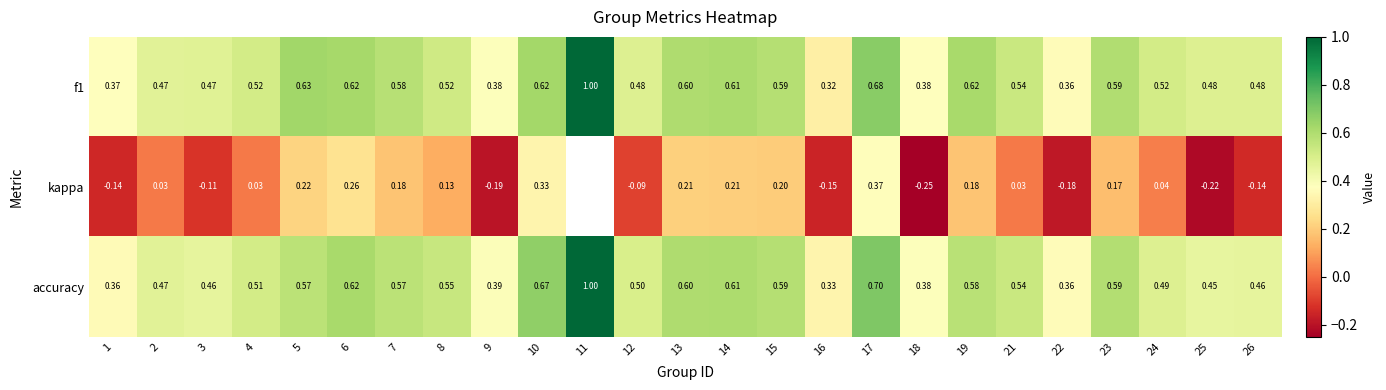

What is the total value across all series at 13?

1.4